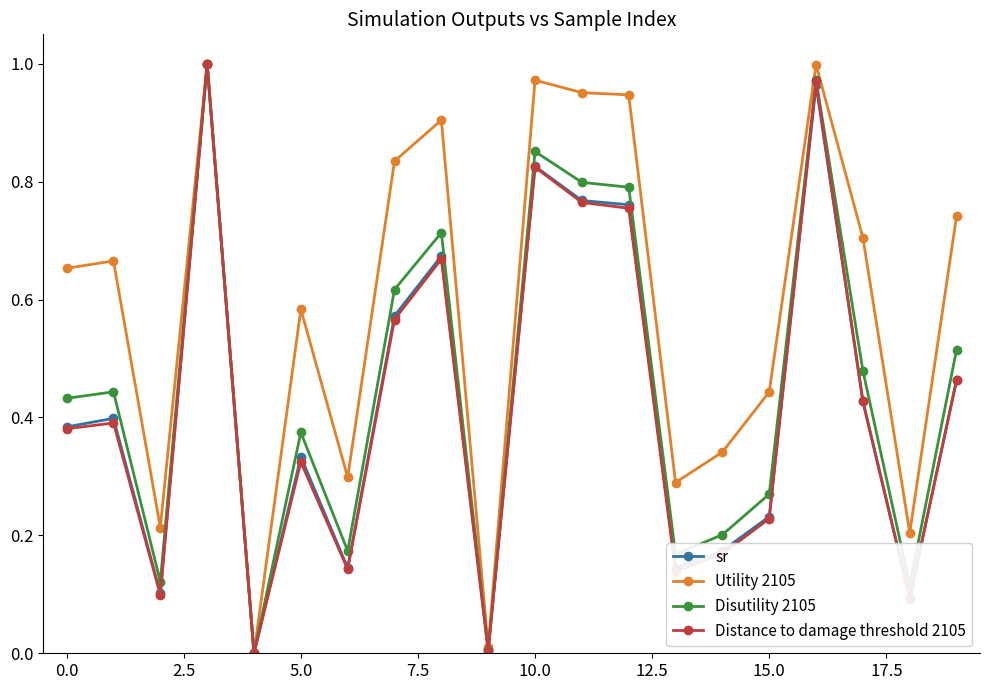

True or false: Disutility 2105 has more than 0 interior local peaks.

True